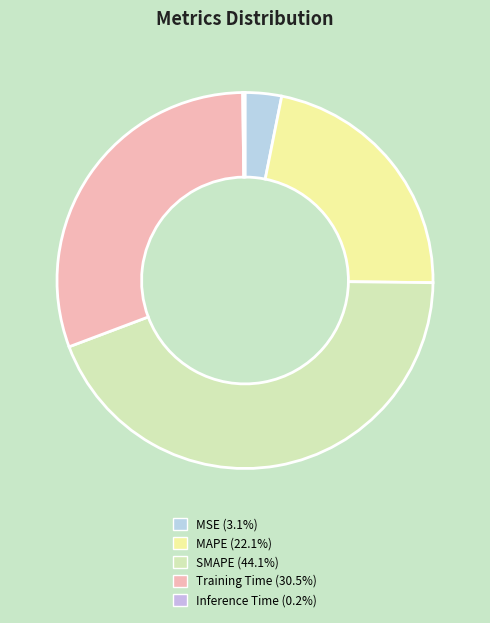

The Inference Time slice represents 0% of the pie. True or false?

True